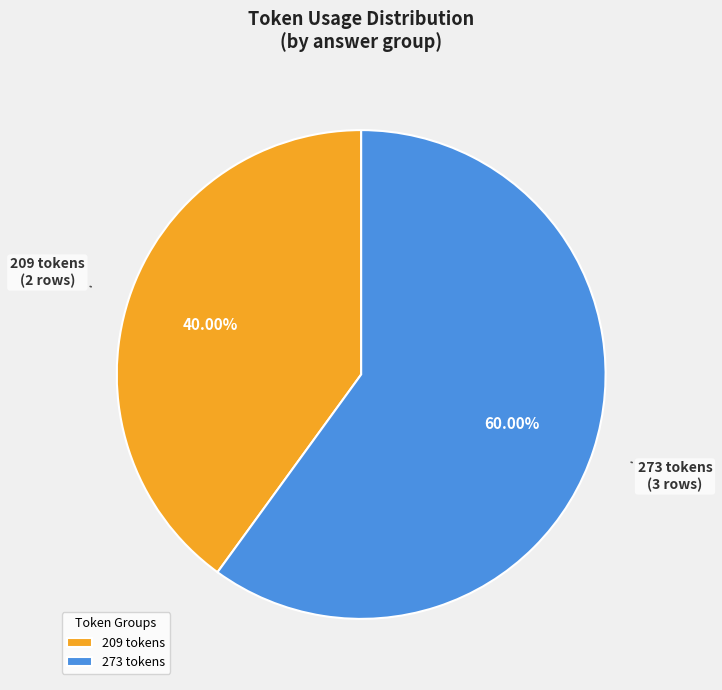

Is there any slice that represents more than half of the pie?

Yes